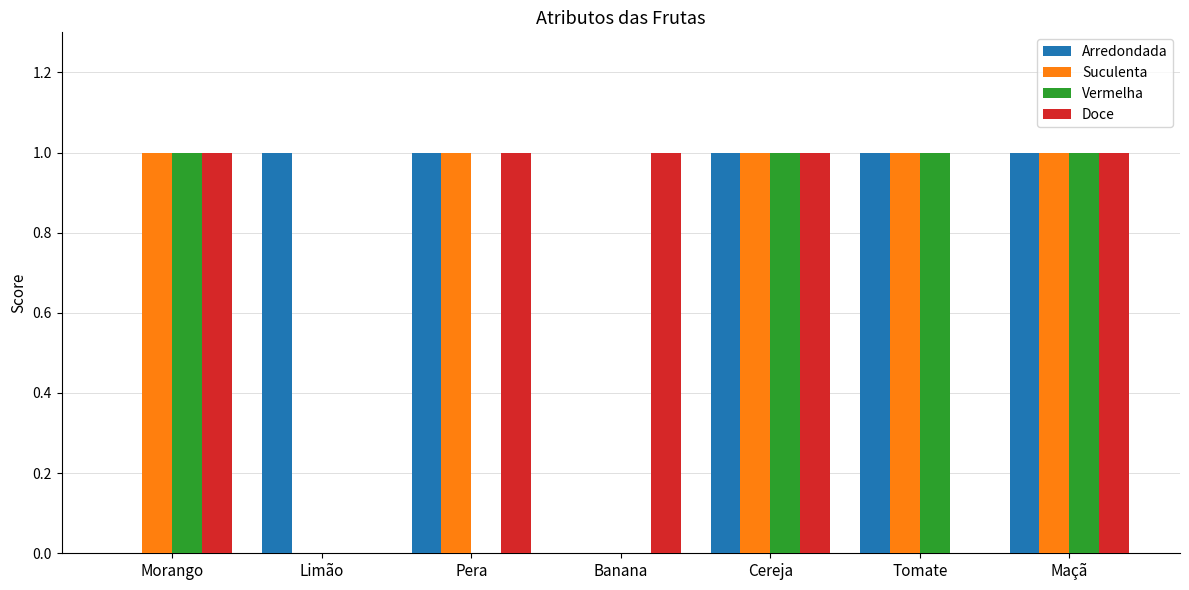

What is the total value across all series at Morango?

3